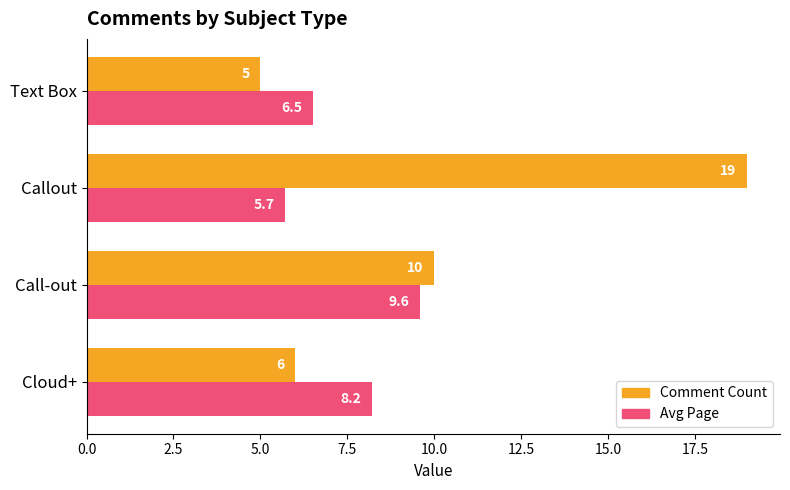

The value of Avg Page at Callout is 5.7. True or false?

True